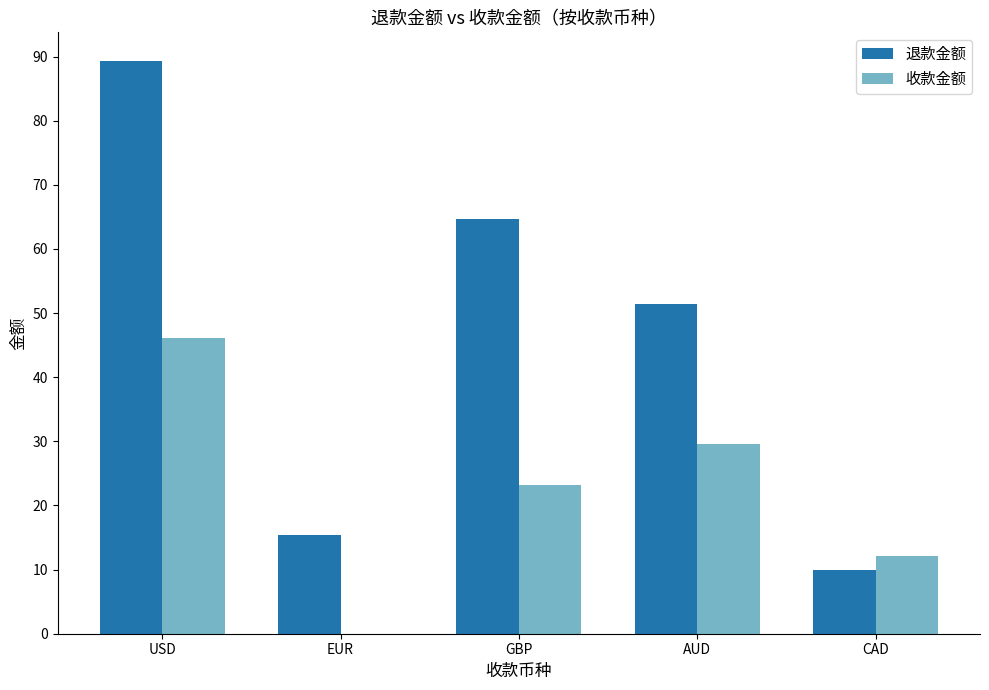

Reading left to right, list all the values displayed in this chart.

退款金额: 89.3	15.4	64.6	51.4	10.0
收款金额: 46.1	0.0	23.3	29.6	12.2